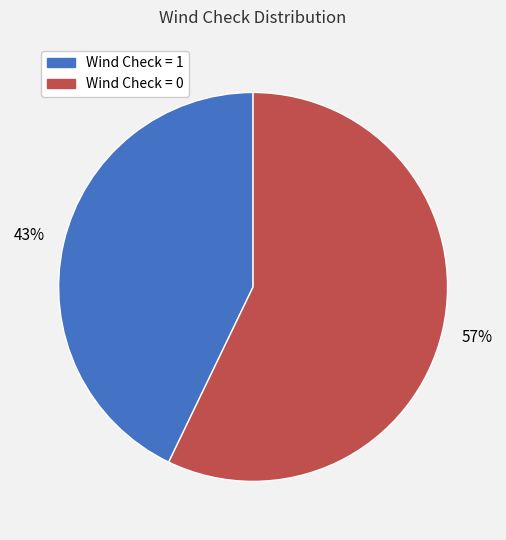

Which category has the biggest portion of the pie?

Wind Check = 0